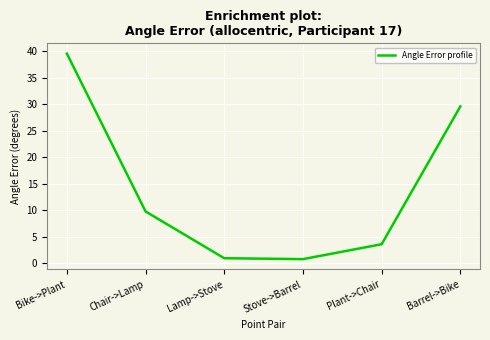

What is the ratio of the value at Stove->Barrel to the value at Chair->Lamp?

0.1